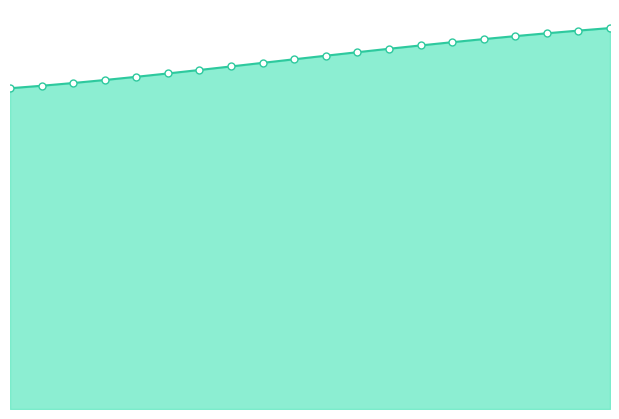

How many lines are shown in the chart?

1